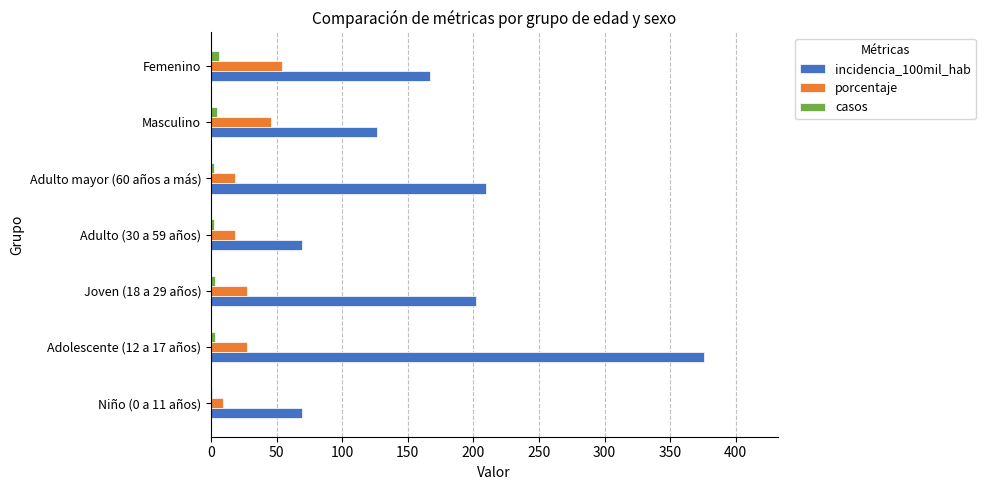

At which label is incidencia_100mil_hab closest to 222?

Adulto mayor (60 años a más)